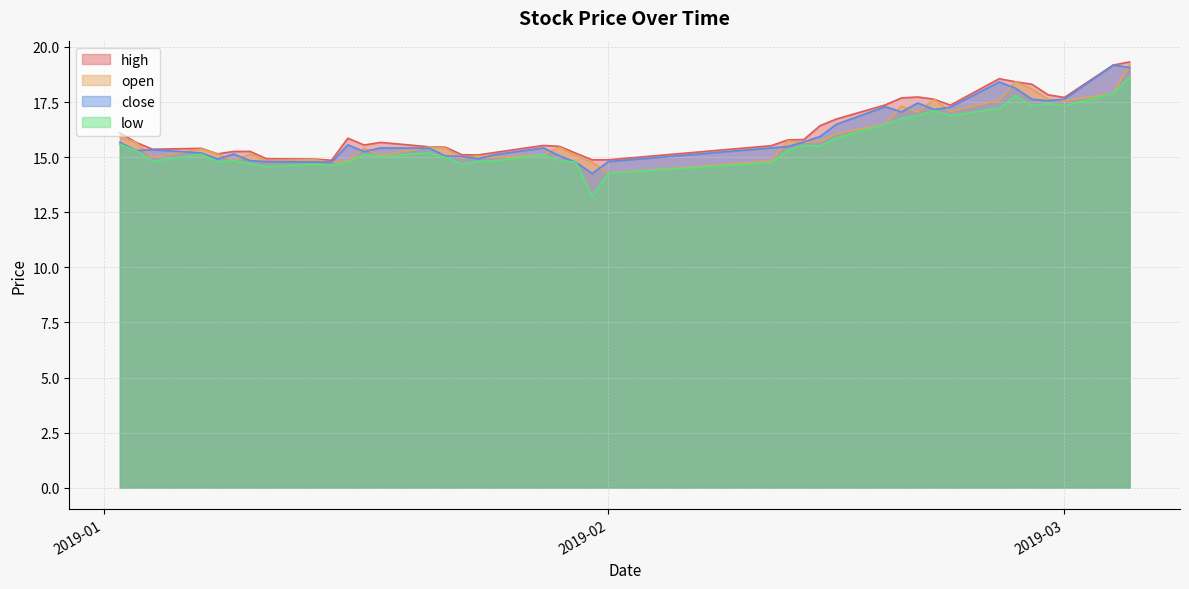

At which category is the sum across all series the highest?

2019-03-05